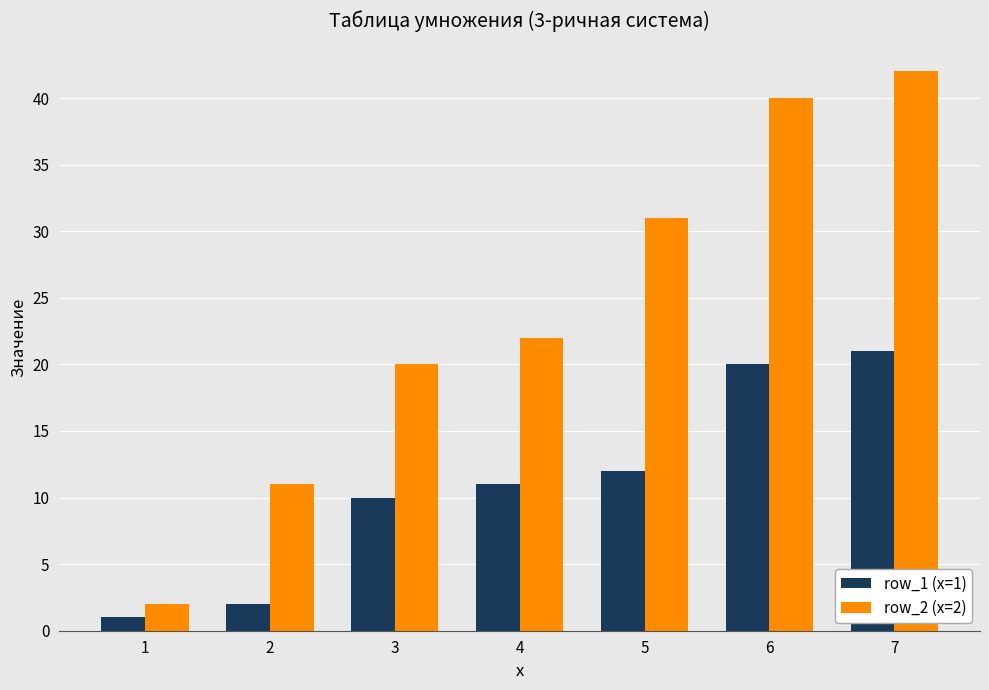

Rank the series by their maximum value, from highest to lowest.

row_2 (x=2), row_1 (x=1)